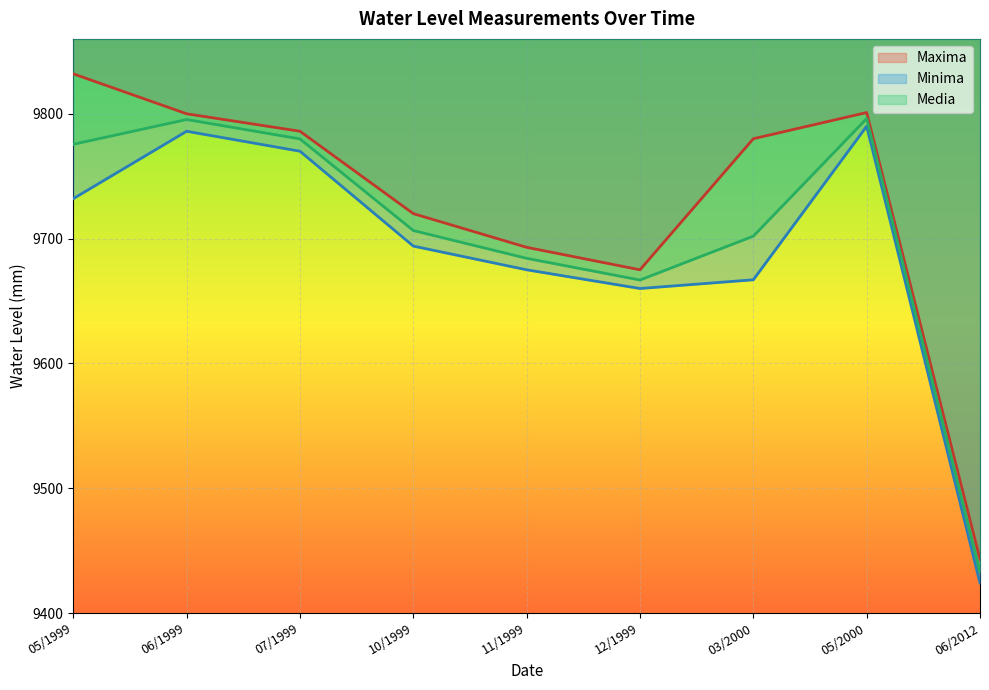

At how many categories does at least one series exceed 9673?

8